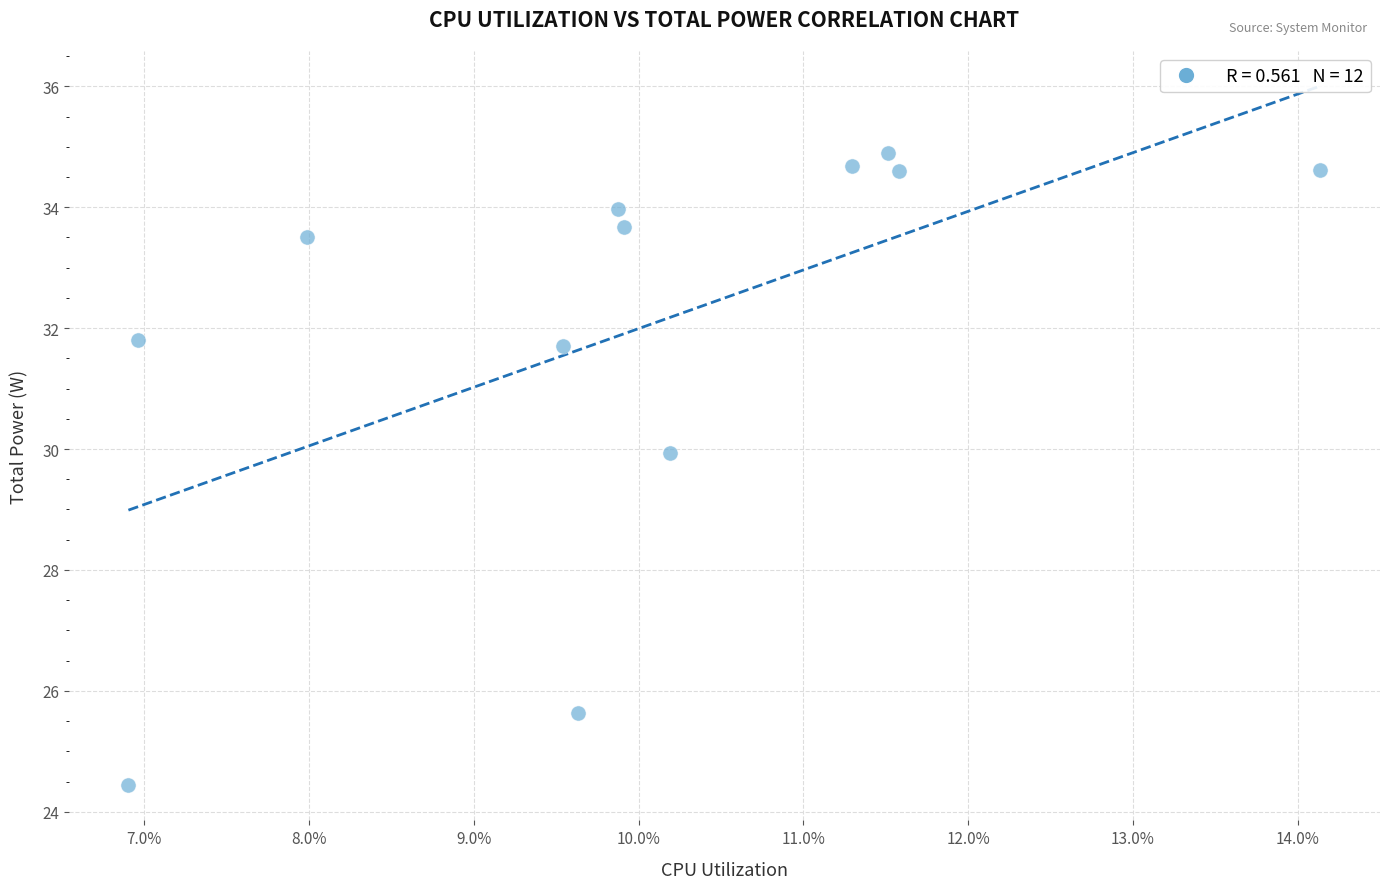

What Y value in the scatter plot is closest to 29?

29.9